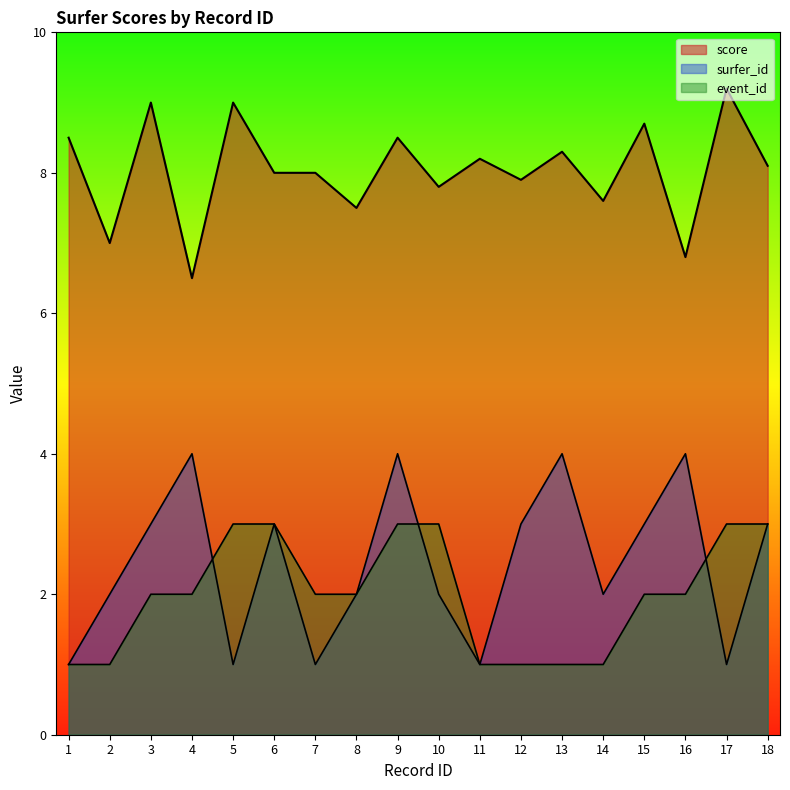

The score series shows 11.0 at 12. True or false?

False